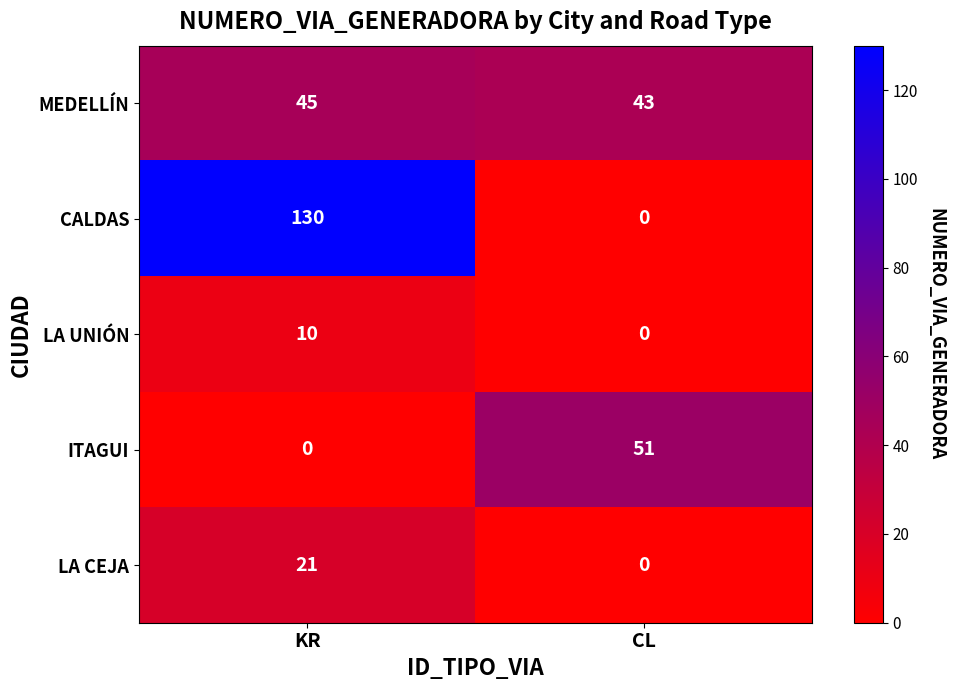

At which category is the sum across all series the highest?

KR